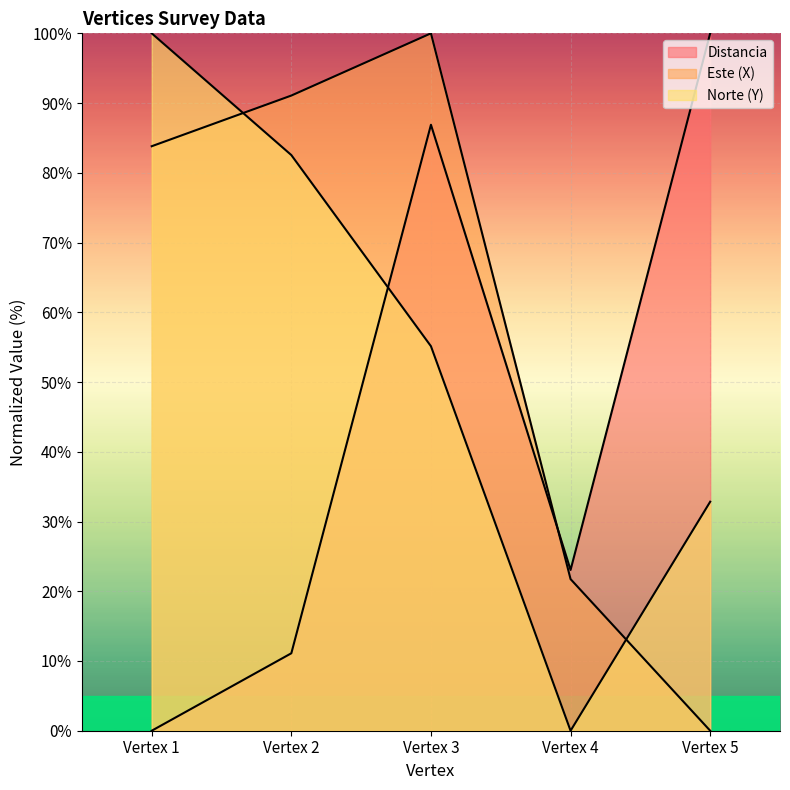

What is the average value of the Norte (Y) series?

54.1